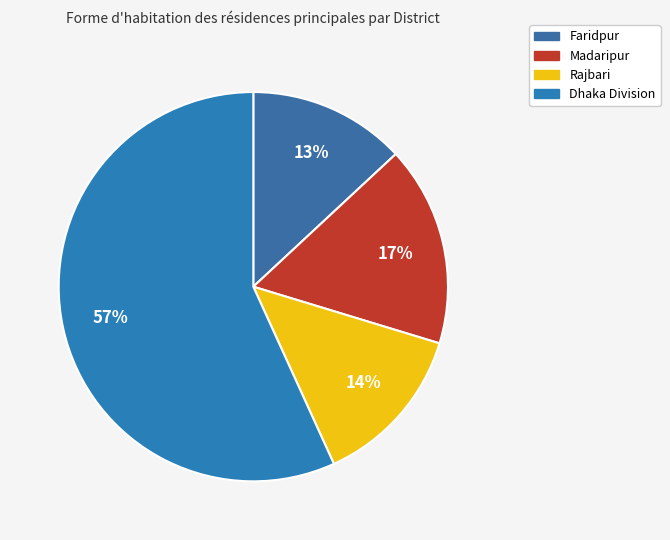

Do Dhaka Division and Faridpur together represent more than half of the pie?

Yes